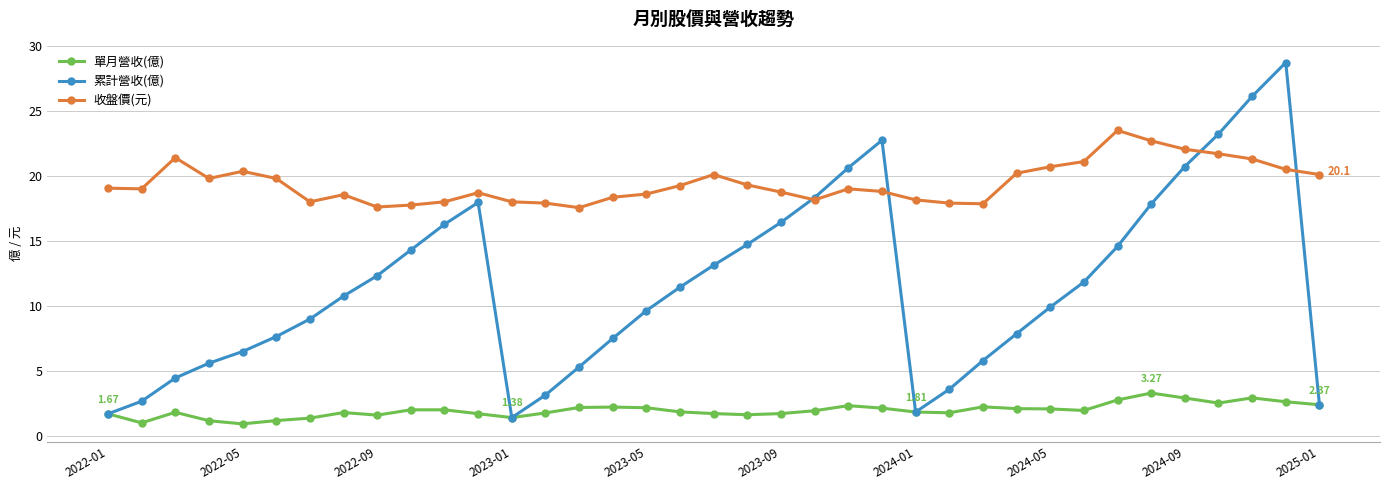

In 累計營收(億), how many points are lower than both neighbors (excluding endpoints)?

2